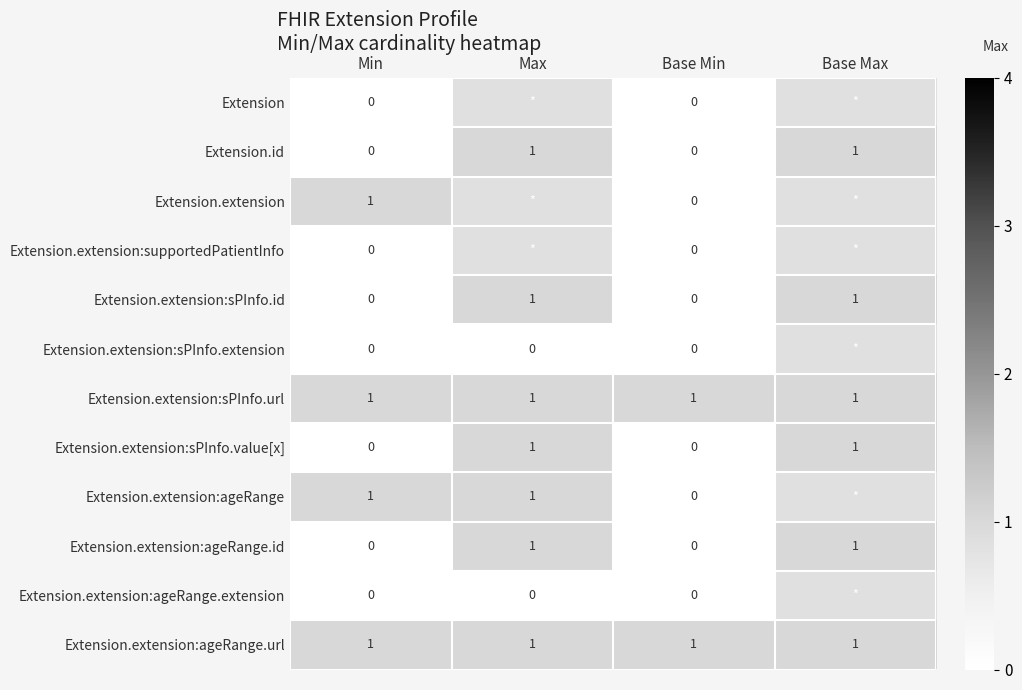

What is the maximum value shown in the chart?

1.0